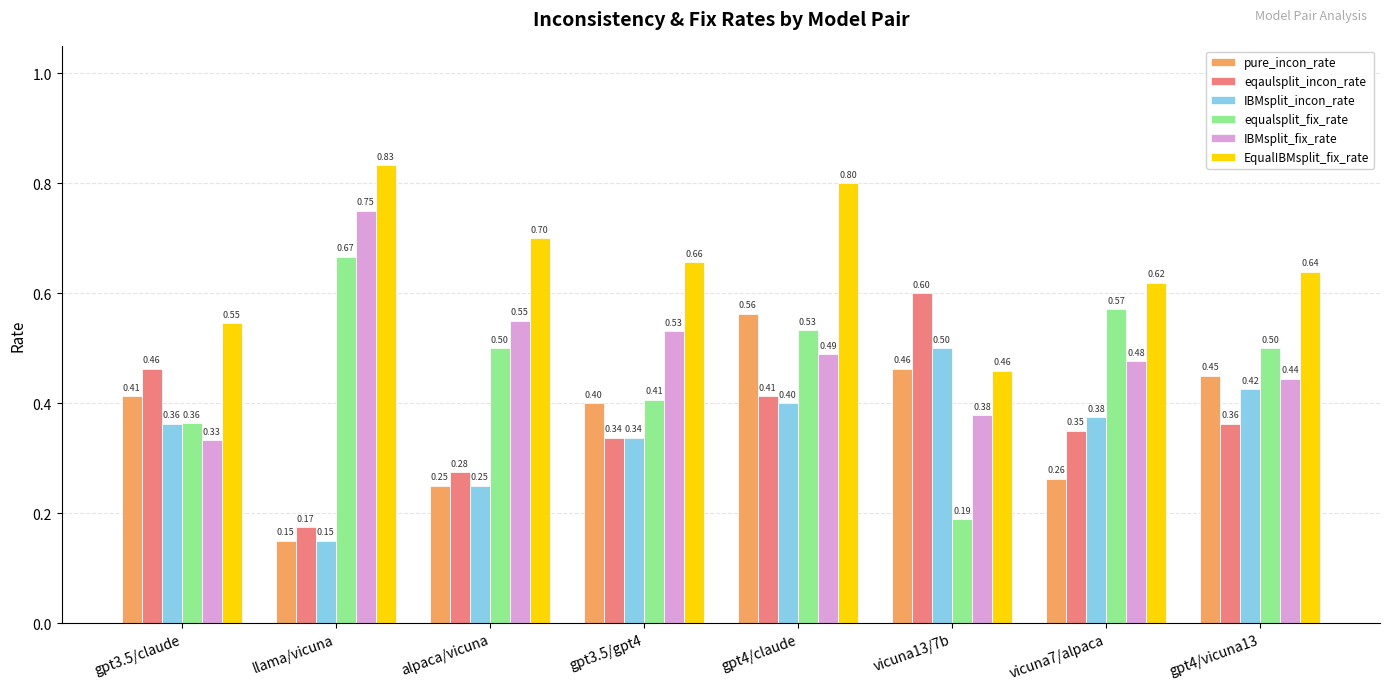

What are all the series names shown in the legend?

pure_incon_rate, eqaulsplit_incon_rate, IBMsplit_incon_rate, equalsplit_fix_rate, IBMsplit_fix_rate, EqualIBMsplit_fix_rate